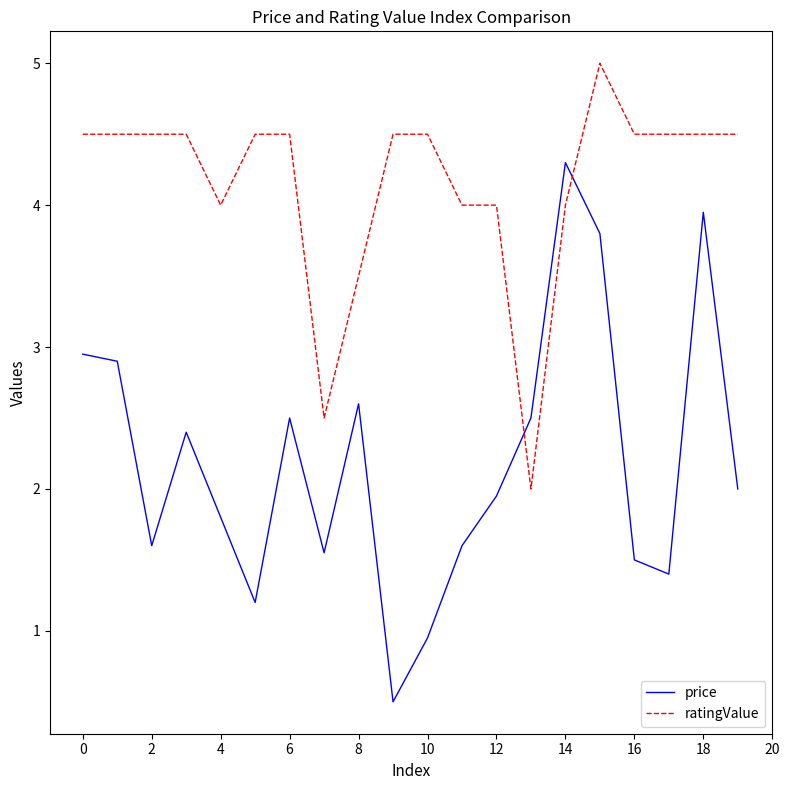

Which series has the largest total across all categories?

ratingValue